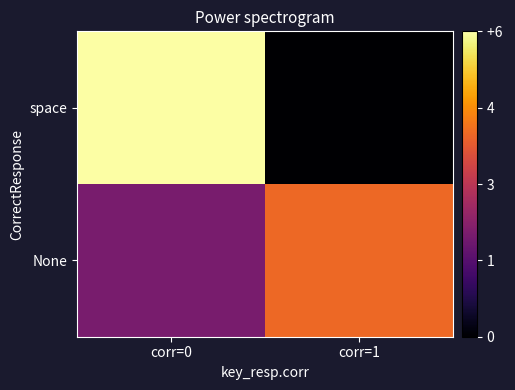

What is the total value across all series at corr=1?

4